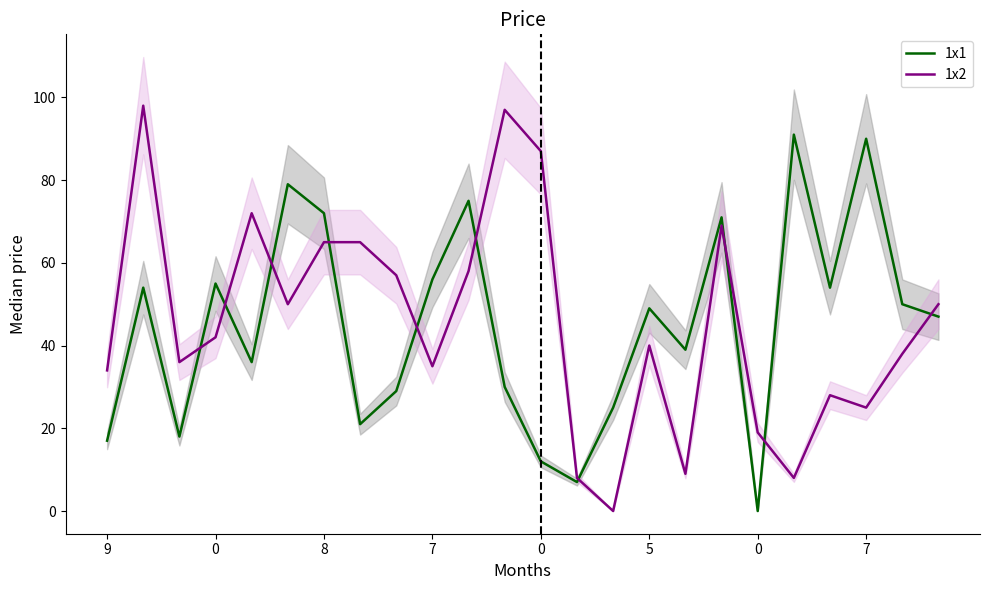

The 1x2 series shows 72 at 0. True or false?

True